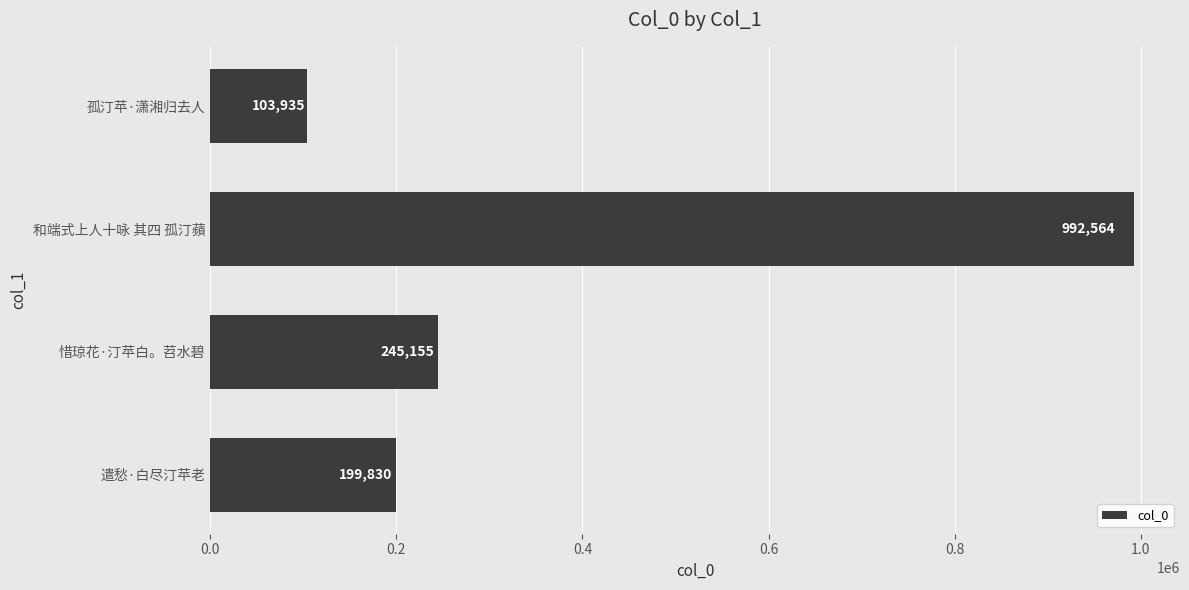

What is the ratio of the value at 和端式上人十咏 其四 孤汀蘋 to the value at 孤汀苹·潇湘归去人?

9.5